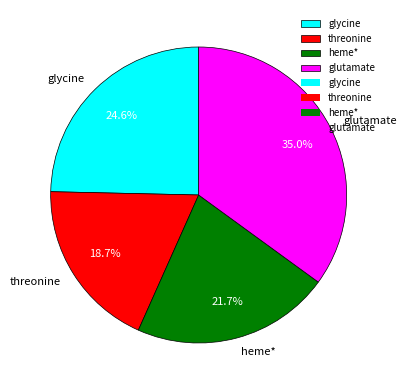

The glycine slice represents 25% of the pie. True or false?

True